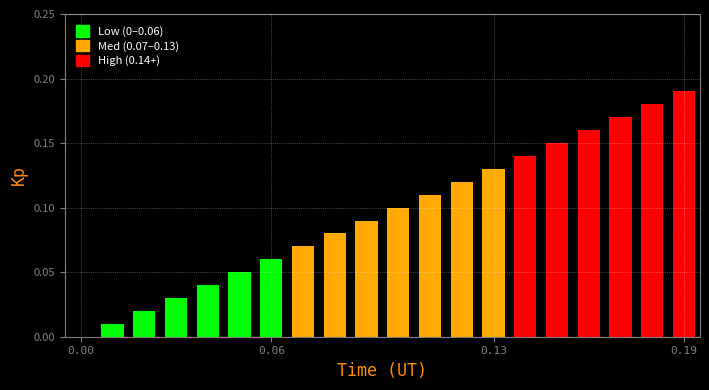

How many data points are above 0?

19